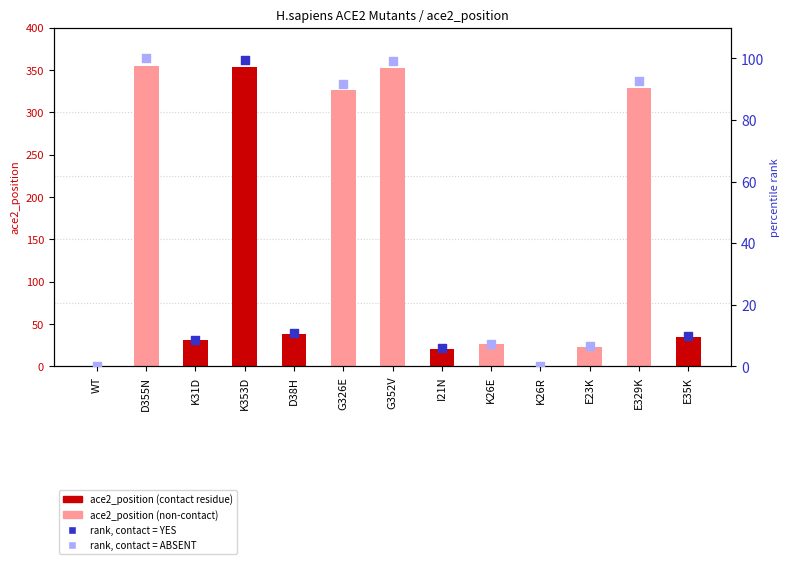

Which has a higher value, K353D or D38H?

K353D